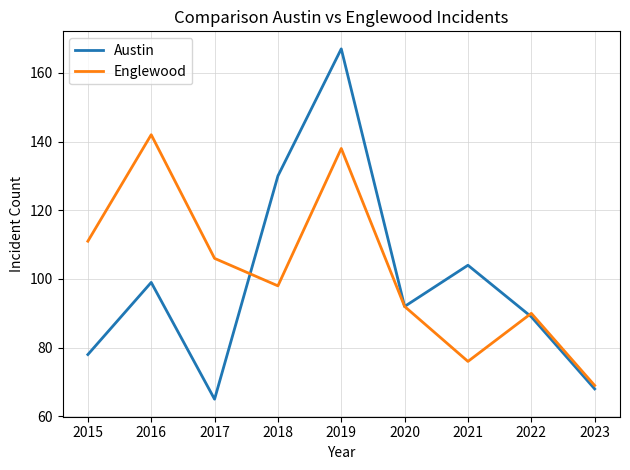

True or false: Austin and Englewood cross at least once.

True